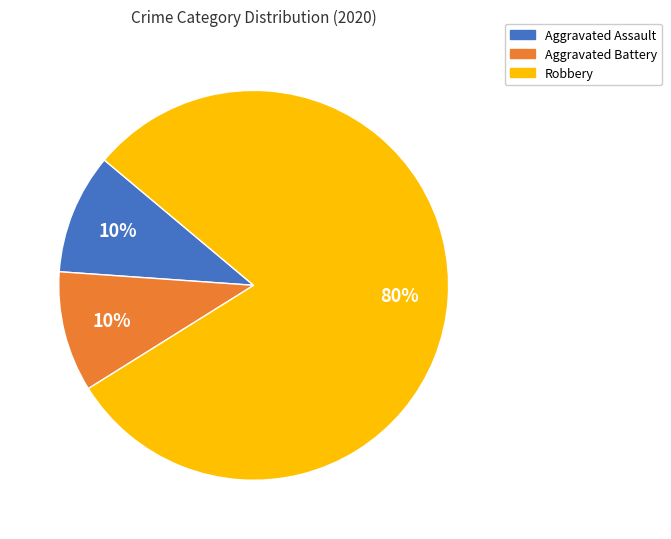

Which has a higher value, Aggravated Assault or Robbery?

Robbery